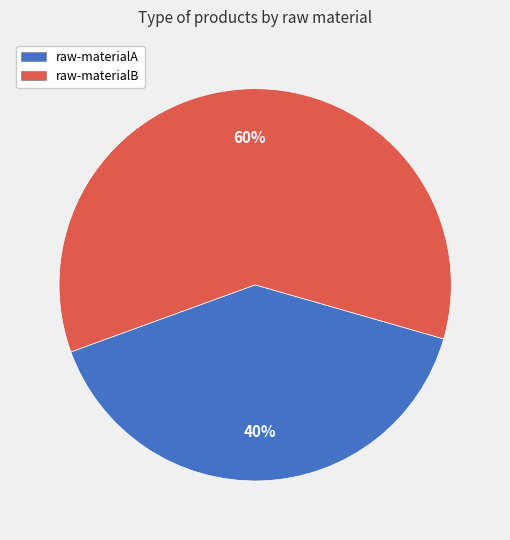

How many segments does this pie chart have?

2